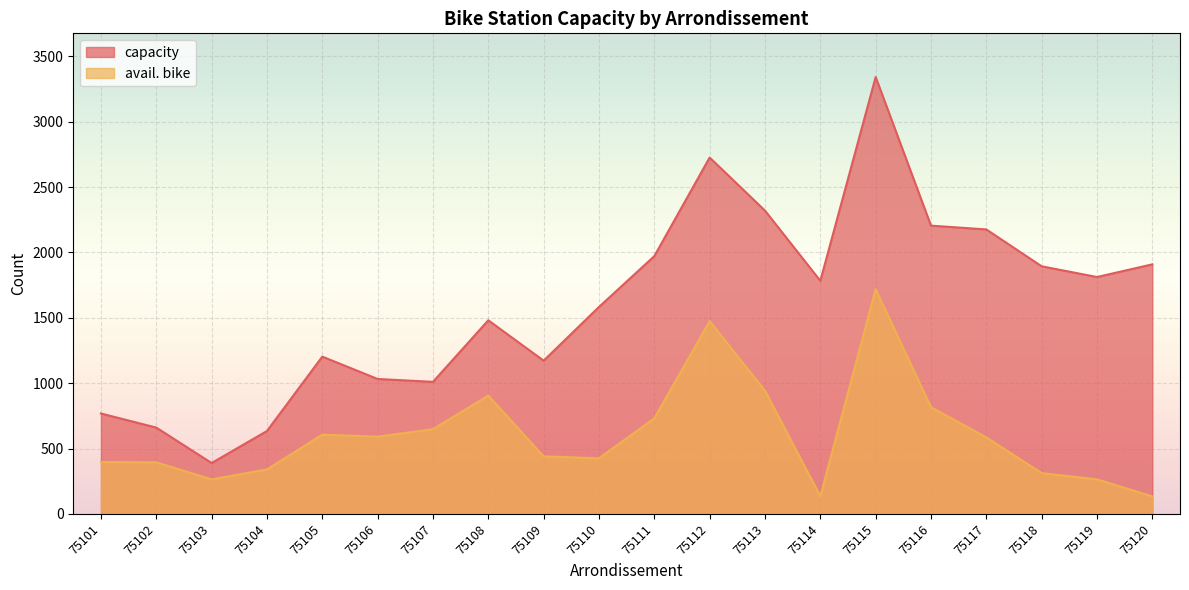

Reading right to left, transcribe all the data shown in this chart.

capacity: 1909	1812	1894	2176	2205	3342	1783	2320	2726	1972	1583	1172	1481	1010	1032	1203	634	389	660	768
avail. bike: 134	264	312	585	816	1718	135	942	1475	731	425	440	905	648	591	606	340	264	394	397